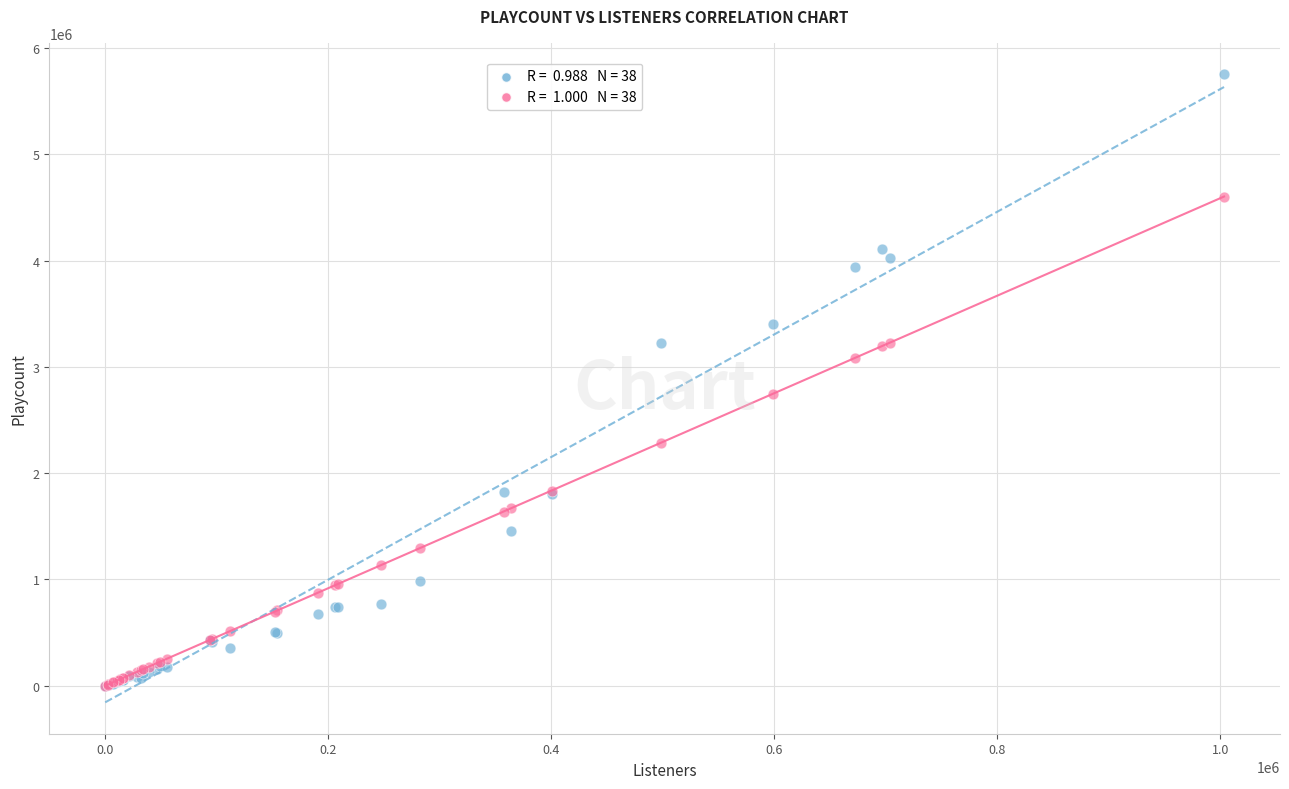

Across all series, what Y value is closest to 2877504?

2748657.7